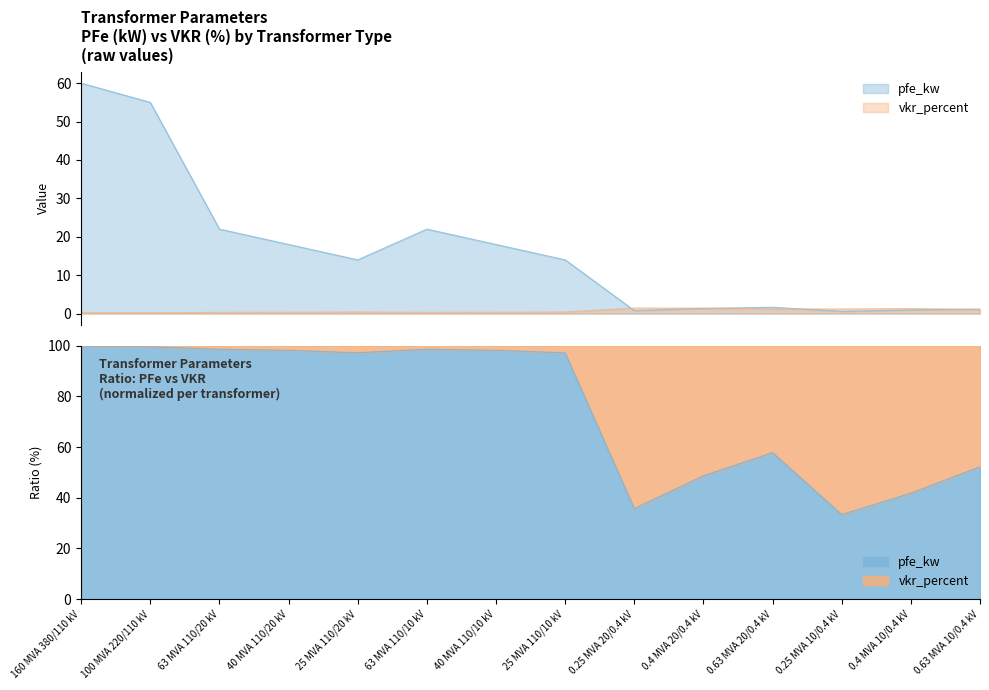

Is the value of vkr_percent at 0.4 MVA 10/0.4 kV greater than the value of pfe_kw at 100 MVA 220/110 kV?

No